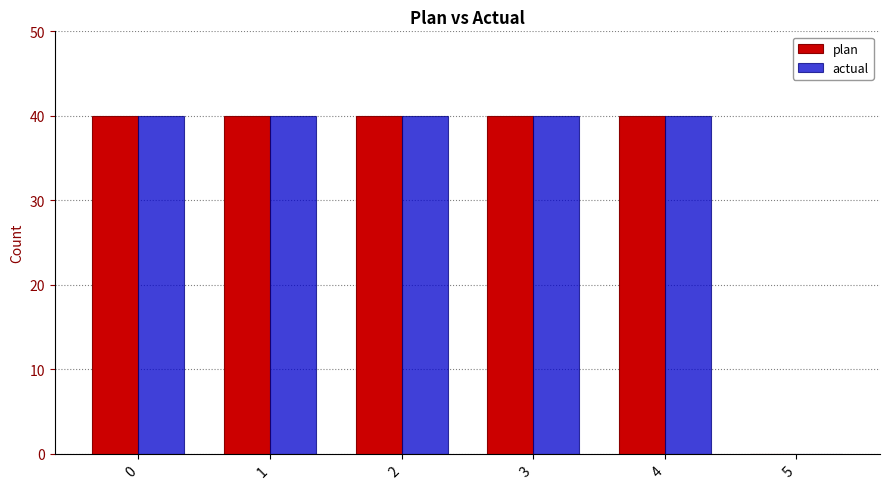

Is it true that plan equals 0 at 5?

True